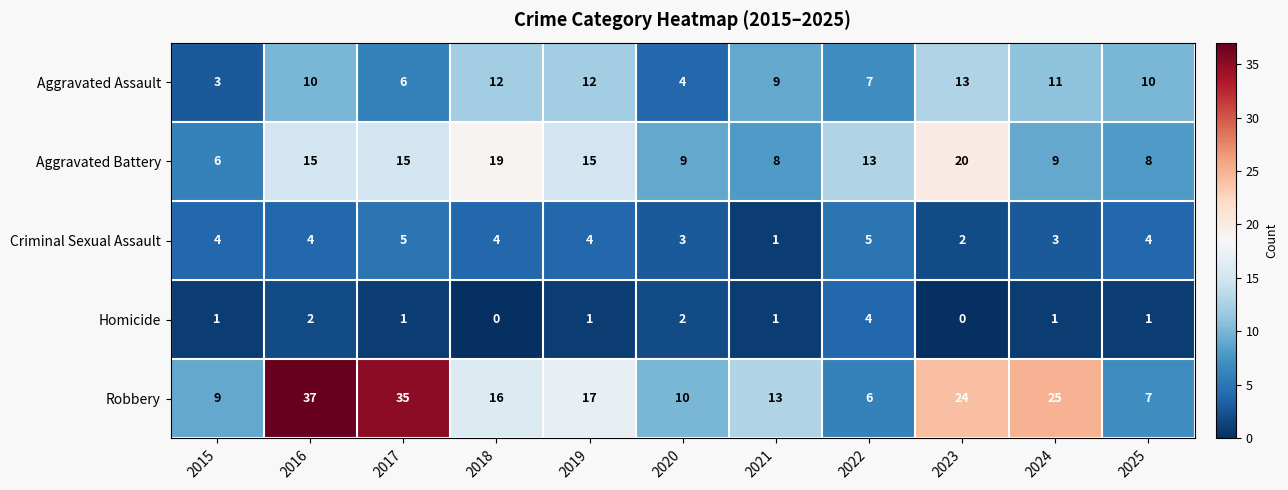

Which category has the highest value in the Robbery series?

2016